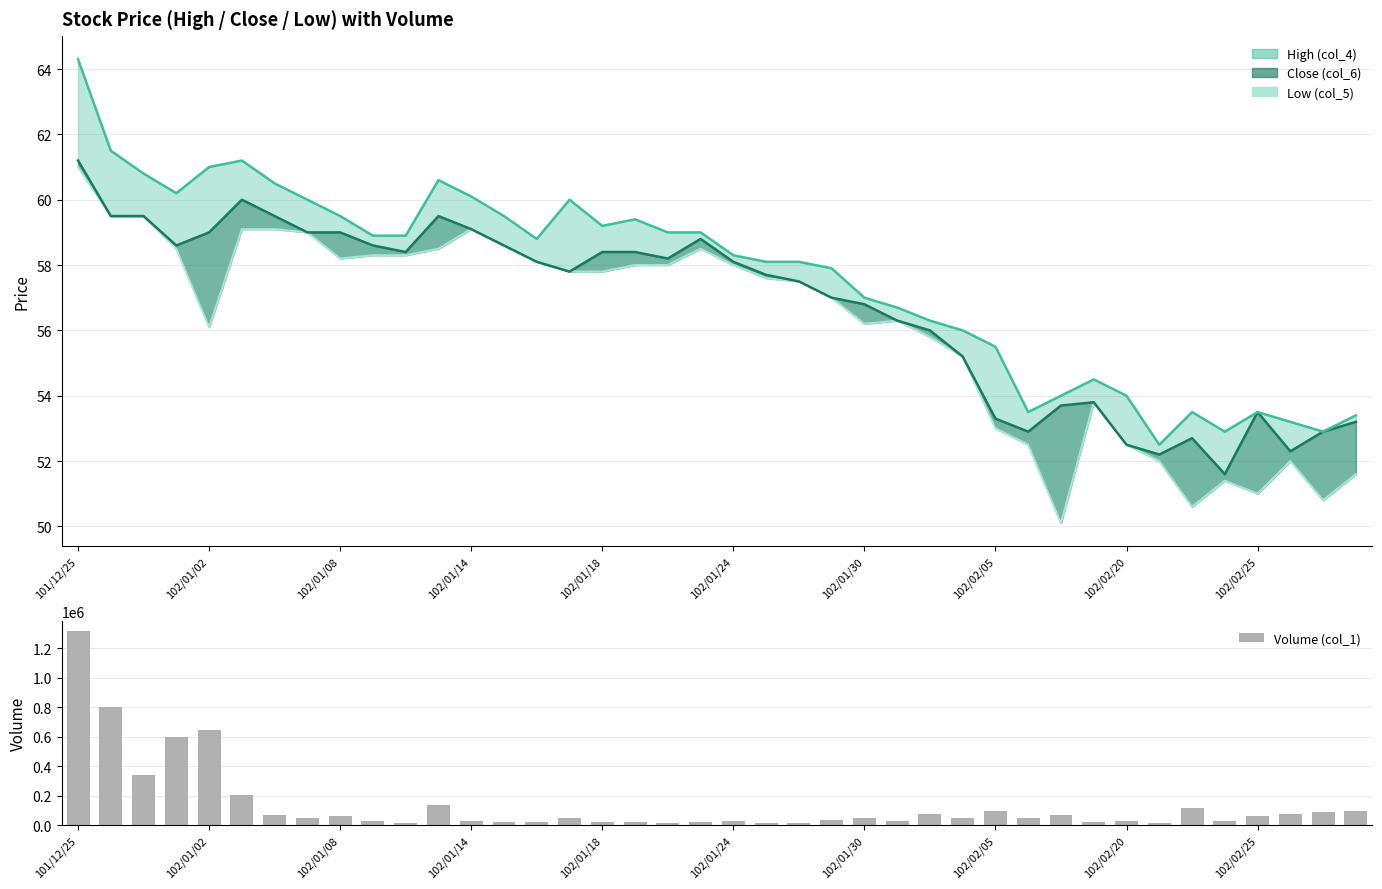

True or false: Volume (col_1) has a value of 63050.0 at 102/02/25.

True